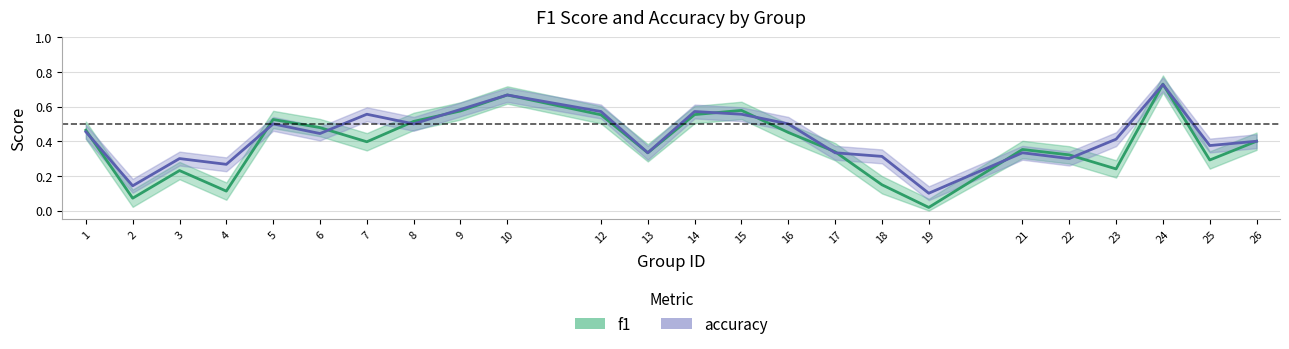

At which category does f1 reach its first local peak?

3